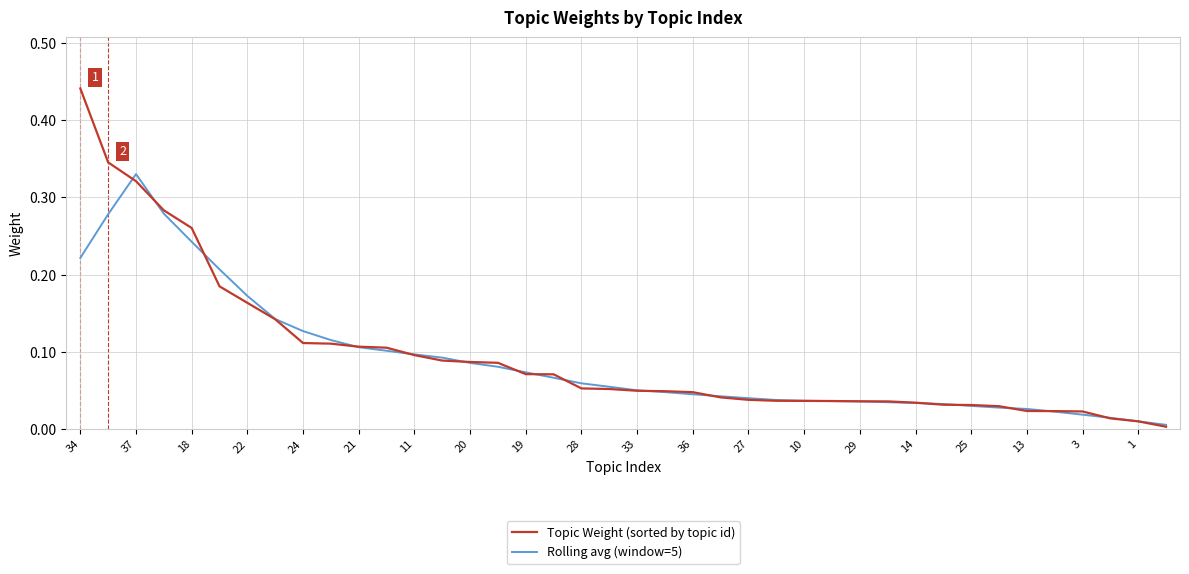

How many categories are shown in the chart?

40